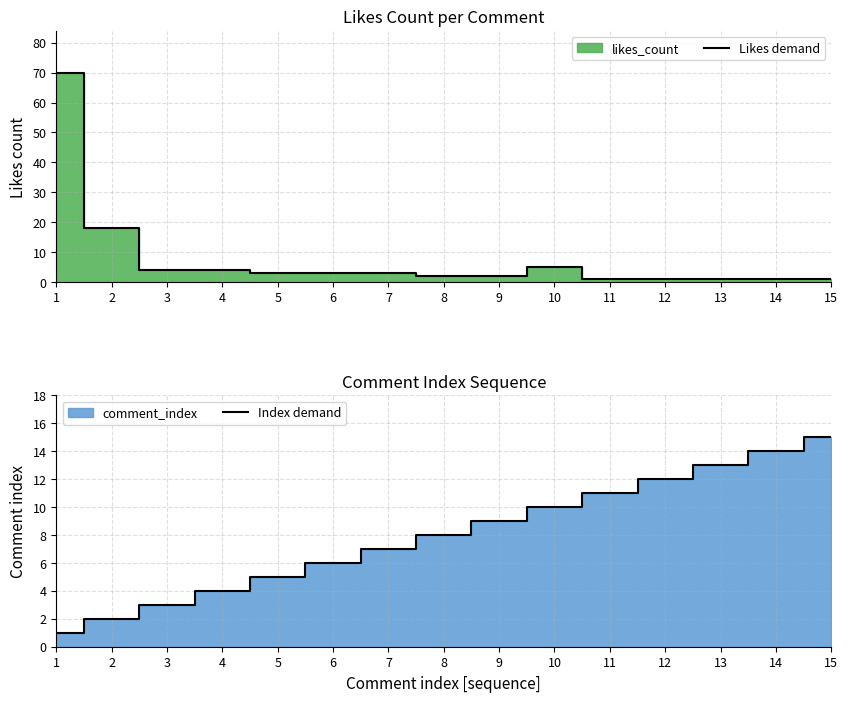

What is the value of the Index demand point at the 1st from the left?

1